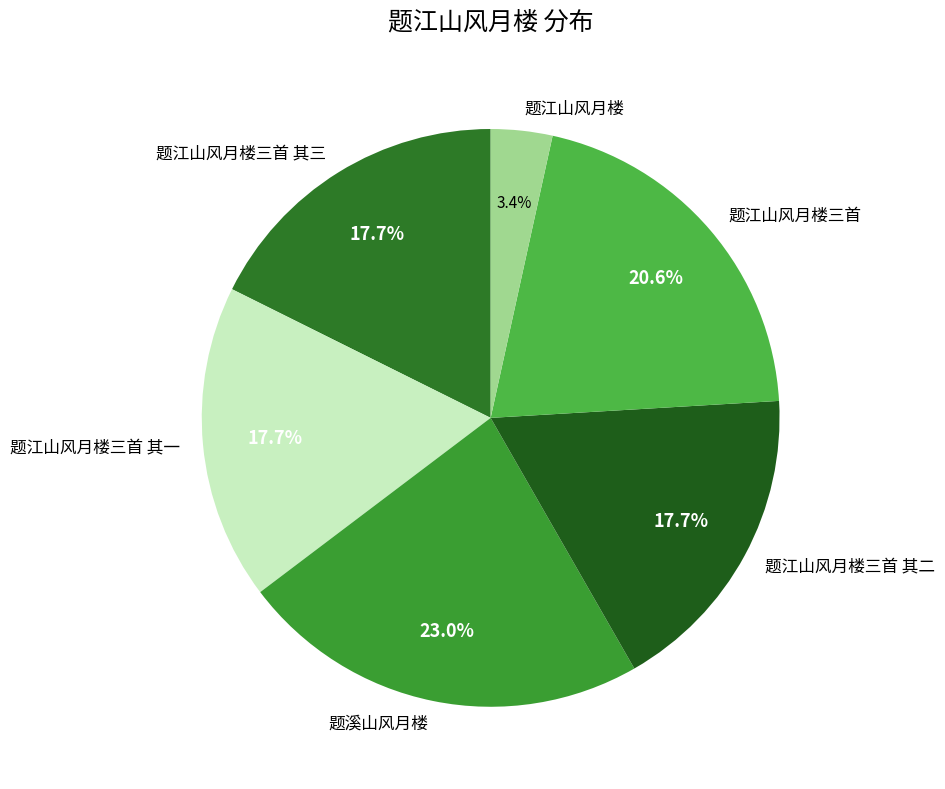

To the nearest percent, what percentage of the pie is 题江山风月楼?

3%